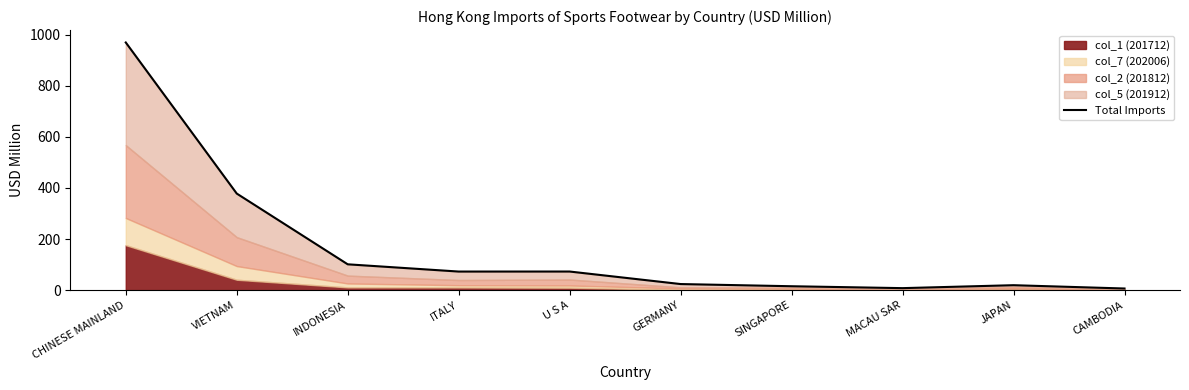

How many interior local valleys (lower than both neighbors) does the data have?

2